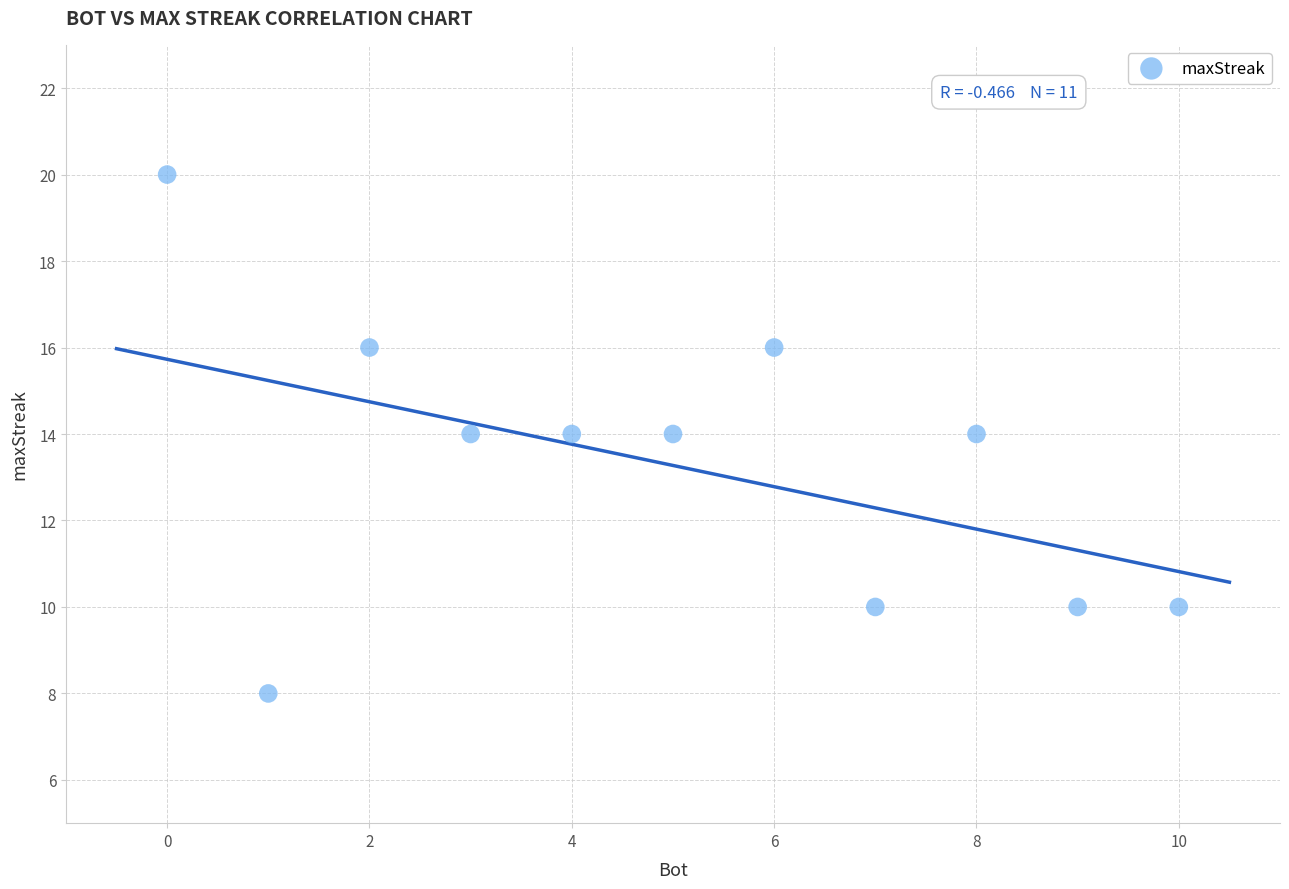

What is the range of Y values (max minus min)?

12